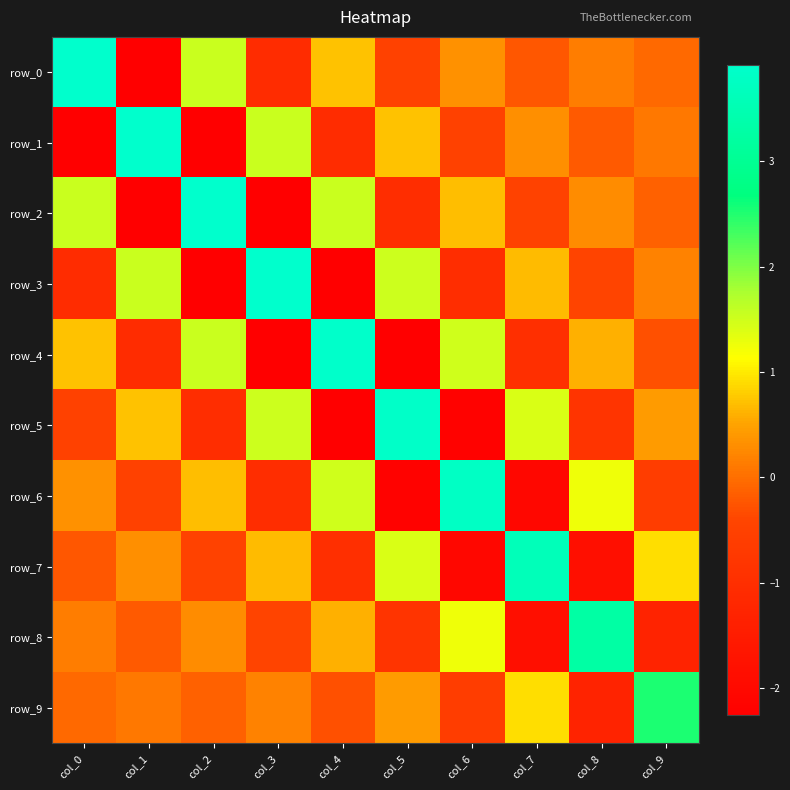

Reading right to left, transcribe all the data shown in this chart.

row_0: -0.1	0.1	-0.2	0.3	-0.5	0.7	-1.1	1.5	-2.3	3.9
row_1: 0.1	-0.2	0.3	-0.5	0.7	-1.1	1.5	-2.3	3.9	-2.3
row_2: -0.1	0.3	-0.5	0.7	-1.0	1.5	-2.3	3.9	-2.3	1.5
row_3: 0.2	-0.4	0.7	-1.0	1.5	-2.2	3.9	-2.3	1.5	-1.1
row_4: -0.3	0.6	-1.0	1.5	-2.2	3.9	-2.2	1.5	-1.1	0.7
row_5: 0.4	-0.9	1.4	-2.2	3.9	-2.2	1.5	-1.0	0.7	-0.5
row_6: -0.6	1.3	-2.1	3.8	-2.2	1.5	-1.0	0.7	-0.5	0.3
row_7: 0.9	-1.8	3.6	-2.1	1.4	-1.0	0.7	-0.5	0.3	-0.2
row_8: -1.3	3.3	-1.8	1.3	-0.9	0.6	-0.4	0.3	-0.2	0.1
row_9: 2.5	-1.3	0.9	-0.6	0.4	-0.3	0.2	-0.1	0.1	-0.1